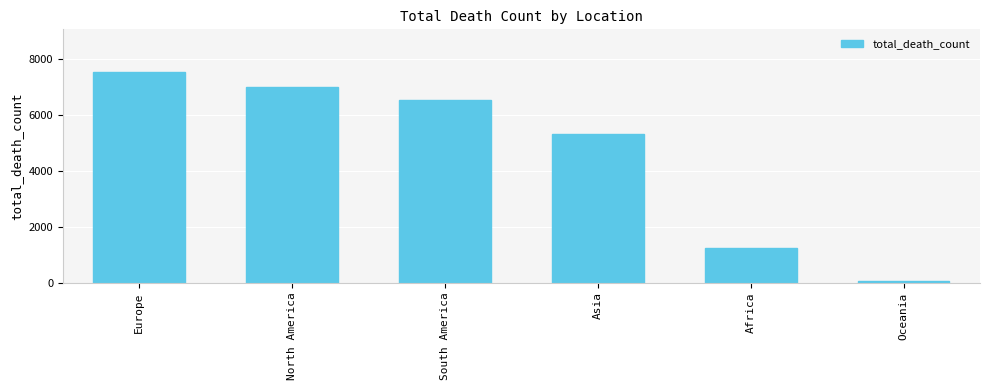

What position from the left is South America?

3